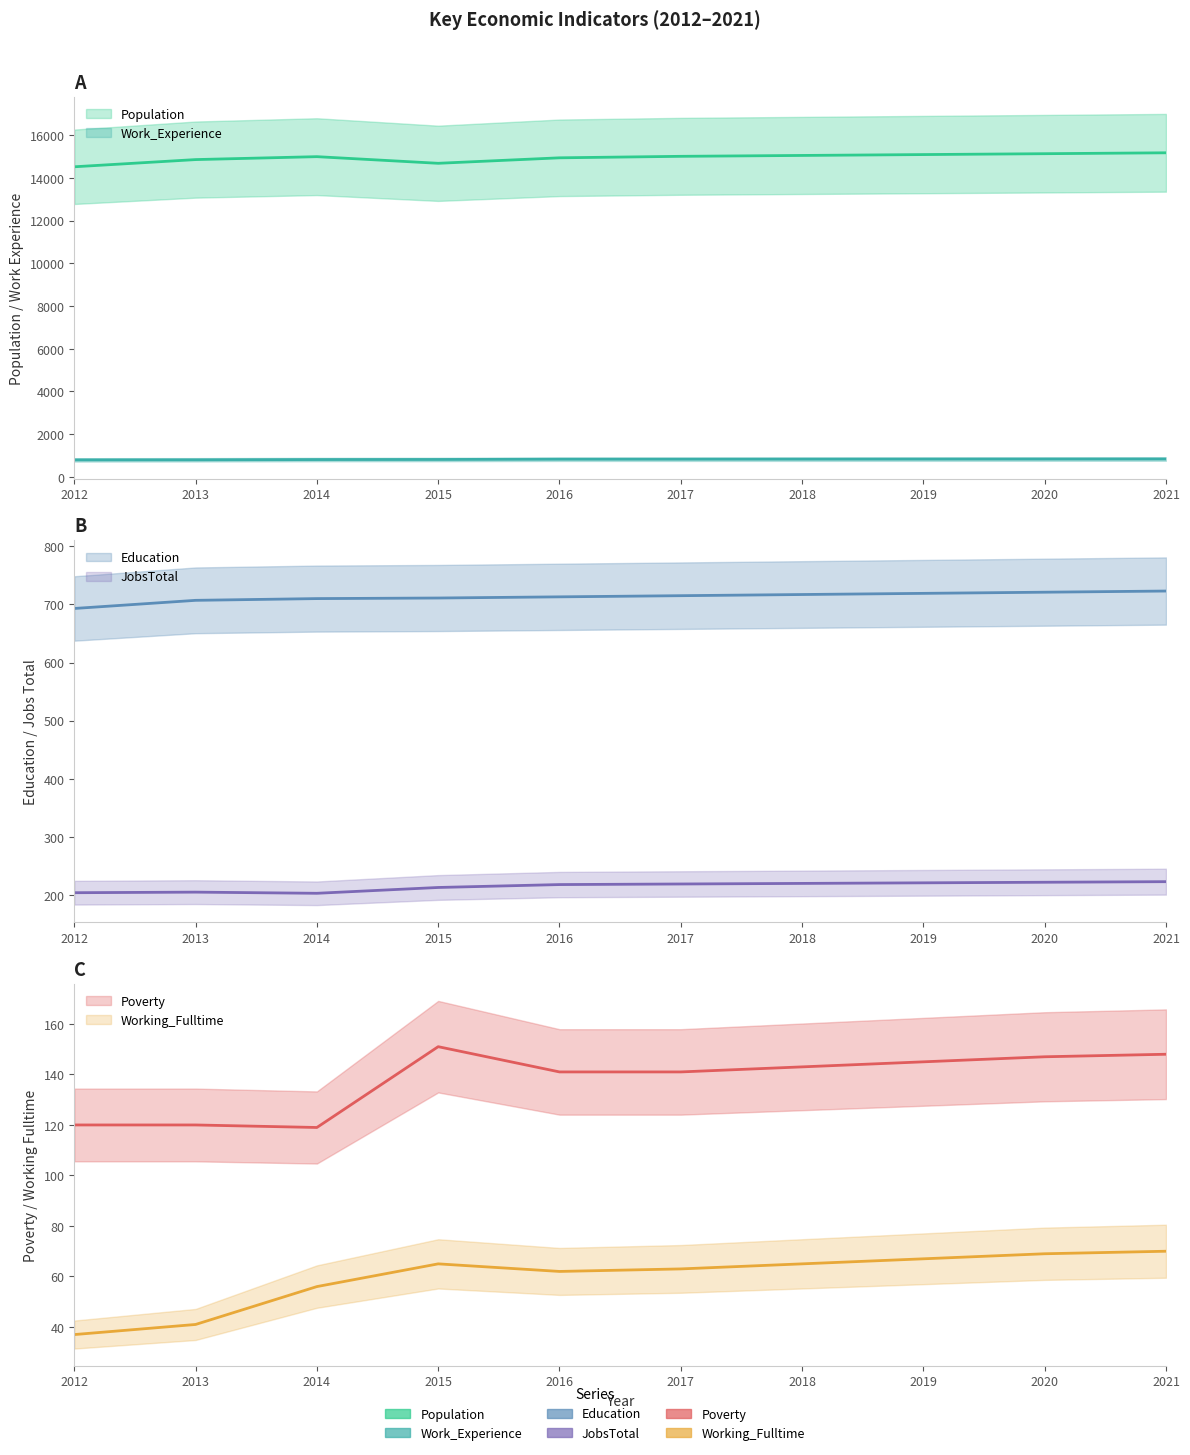

Is the value of JobsTotal at 2012 greater than the value of Work_Experience at 2012?

No